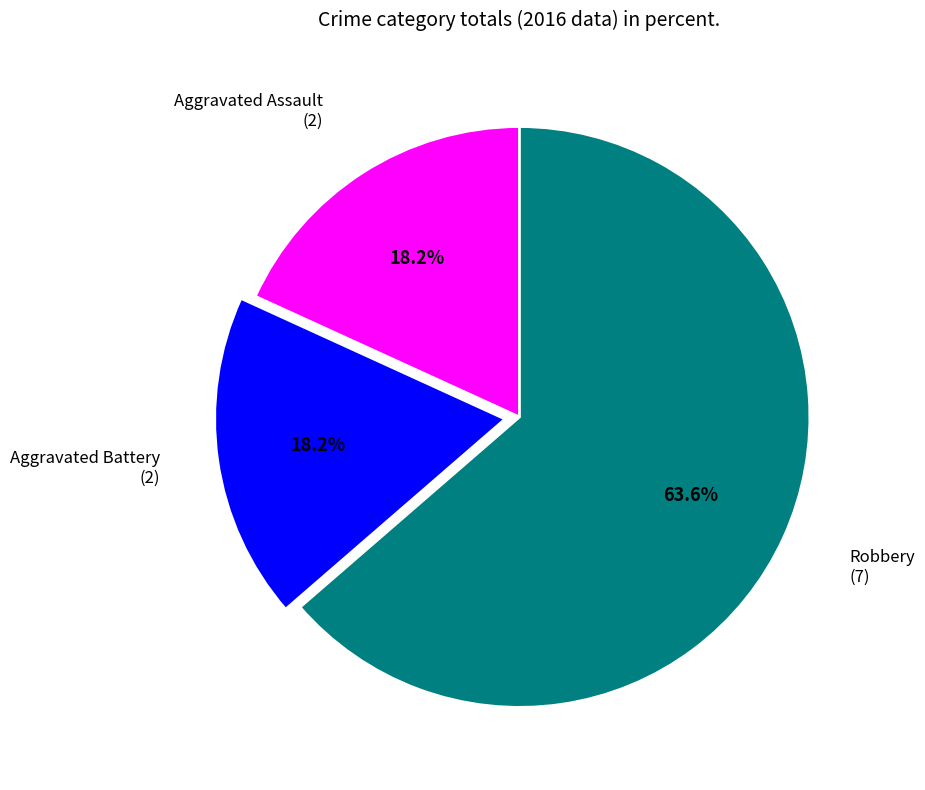

What is the smallest slice in the pie chart?

Aggravated Assault